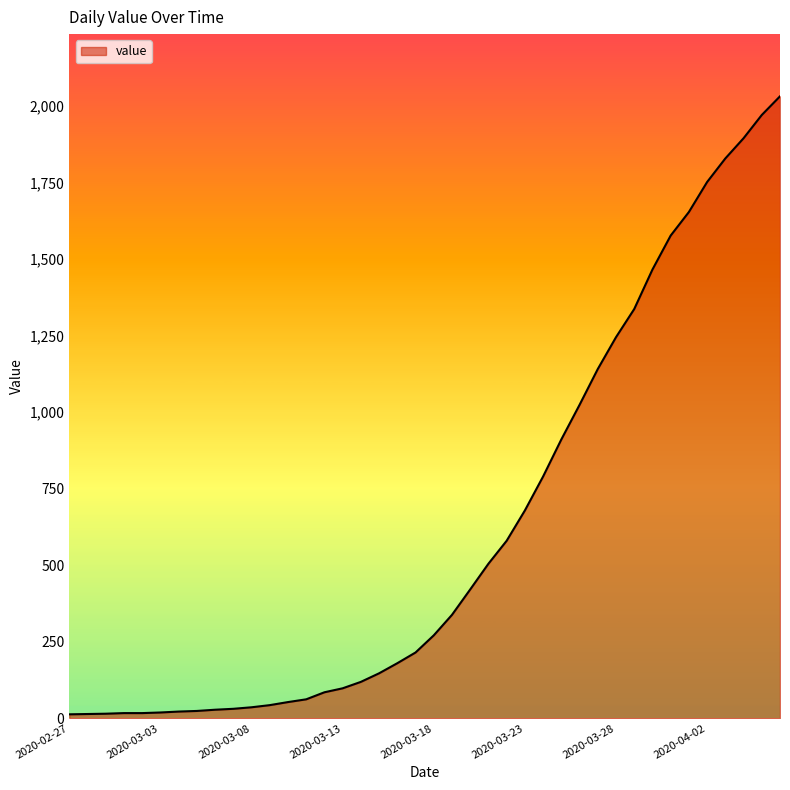

What is the difference between the second highest and minimum values?

1958